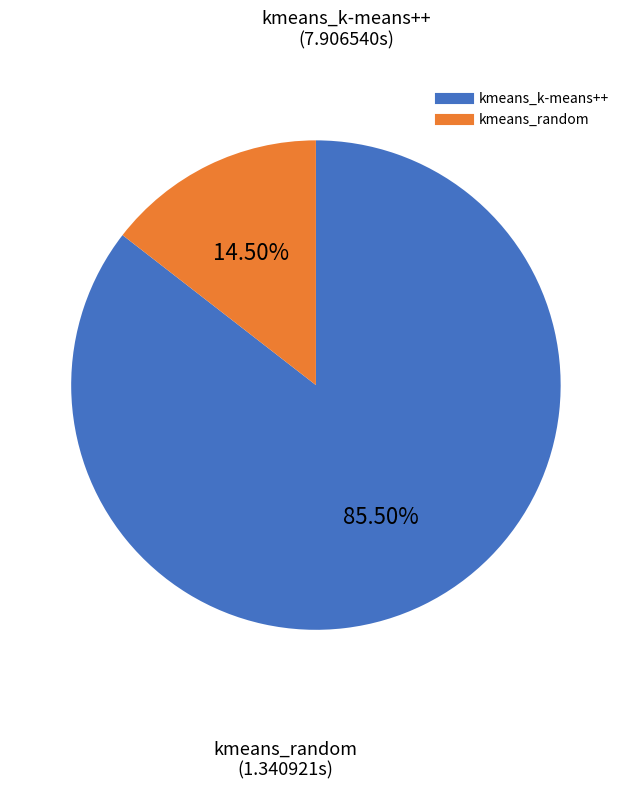

Is it true that kmeans_k-means++ is 71% of the pie?

False